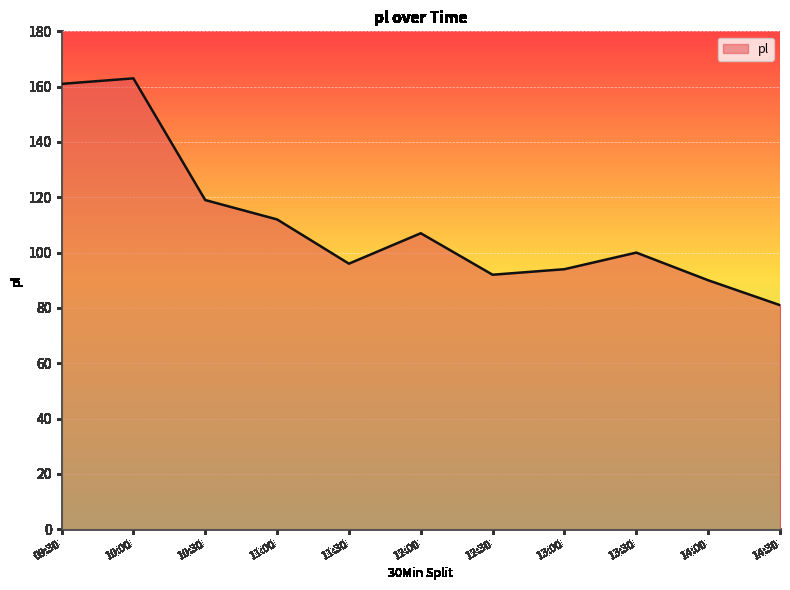

What position from the right is 12:30?

5